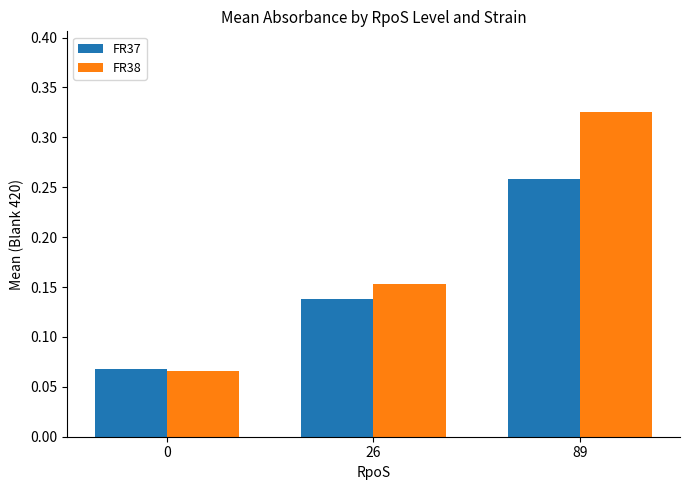

Which series changed the most between 26 and 89?

FR38